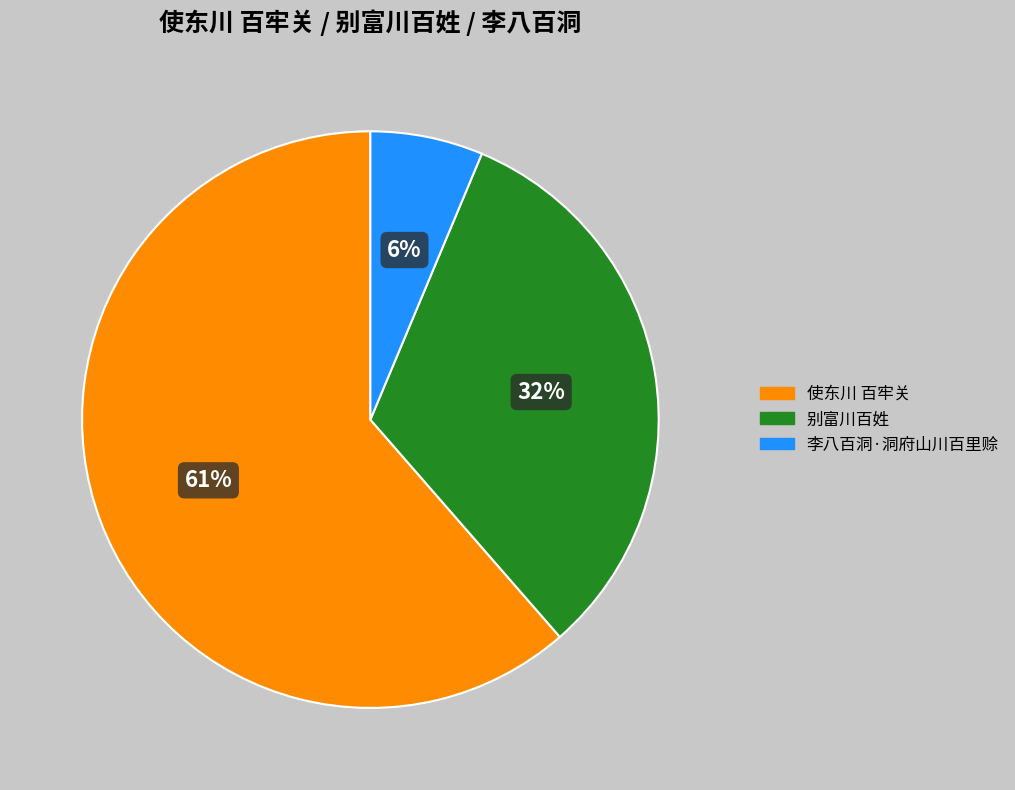

What percentage is the 李八百洞·洞府山川百里赊 slice, to the nearest percent?

6%